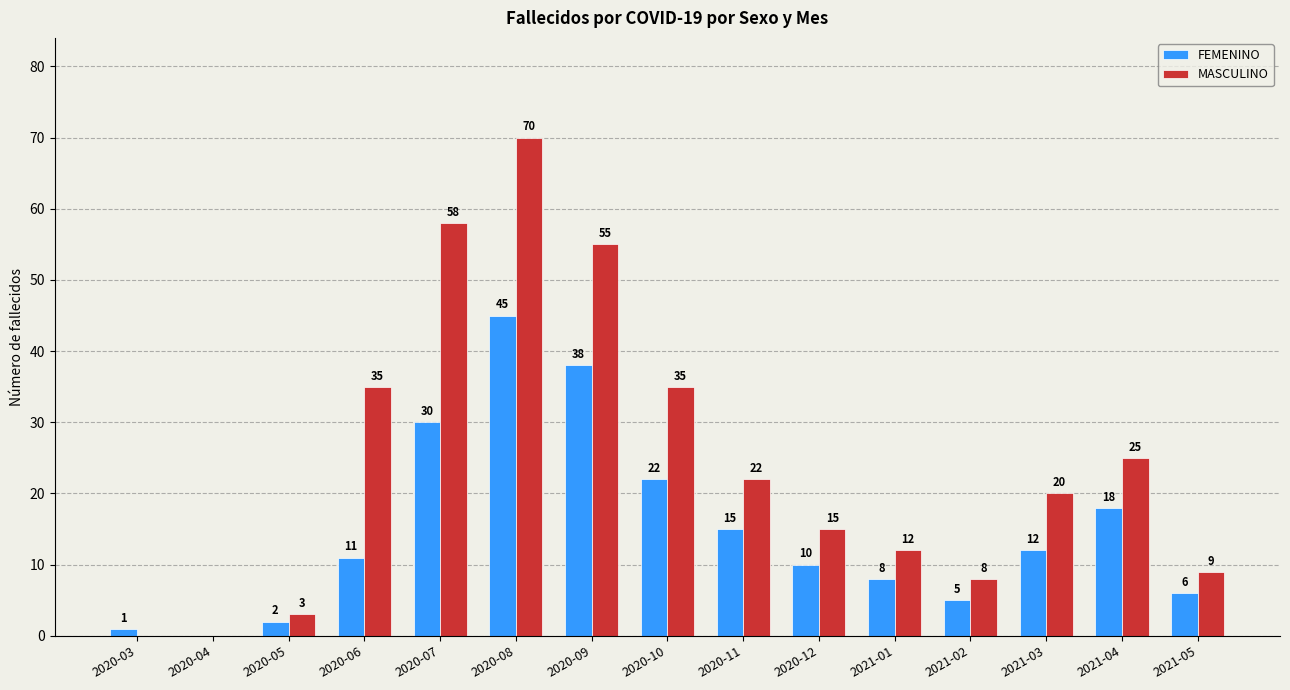

At which label does MASCULINO reach its peak?

2020-08